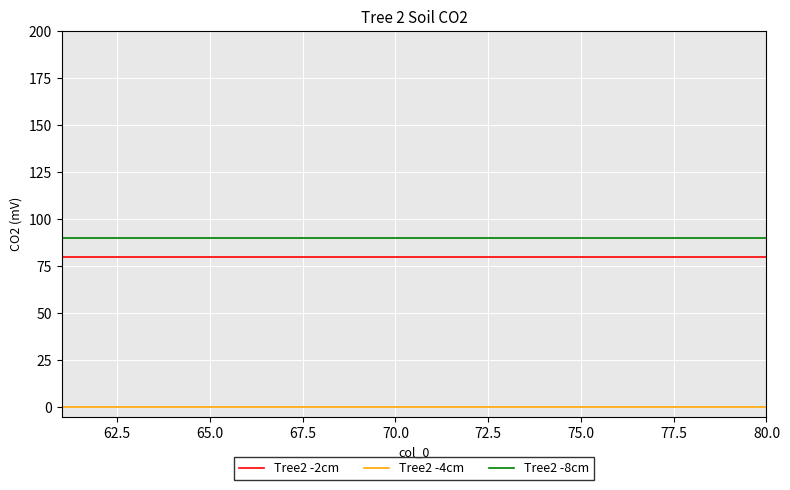

Which series has the largest total across all categories?

Tree2 -8cm